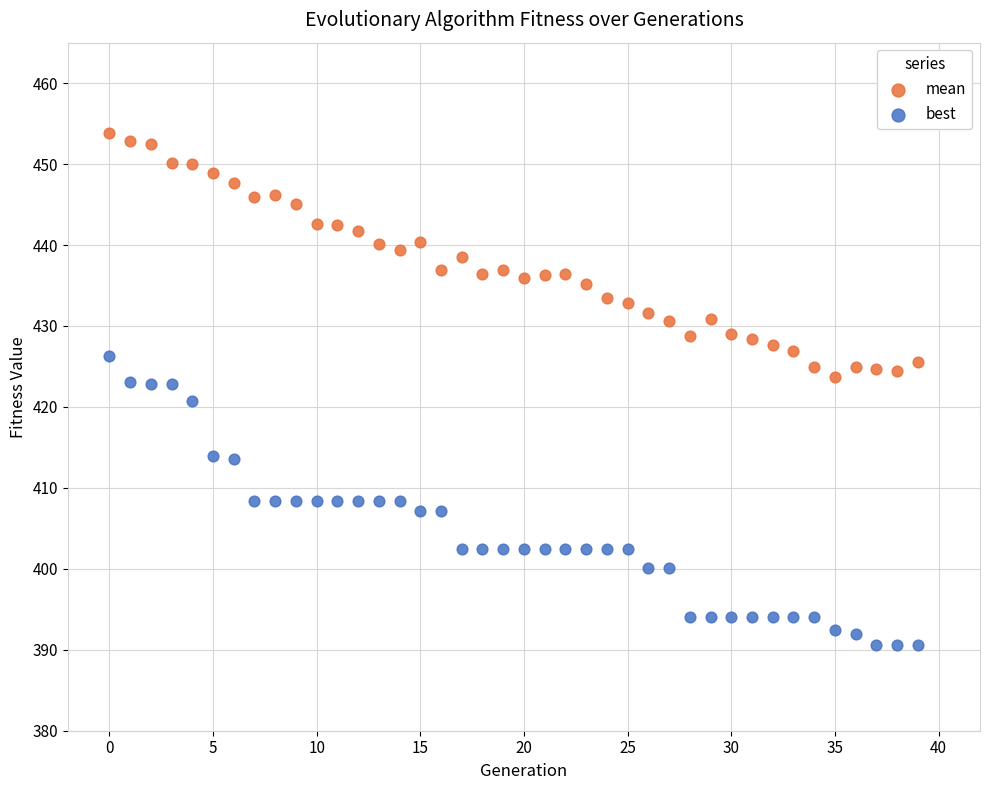

Across all data points, what is the range of Y values (max minus min)?

63.3